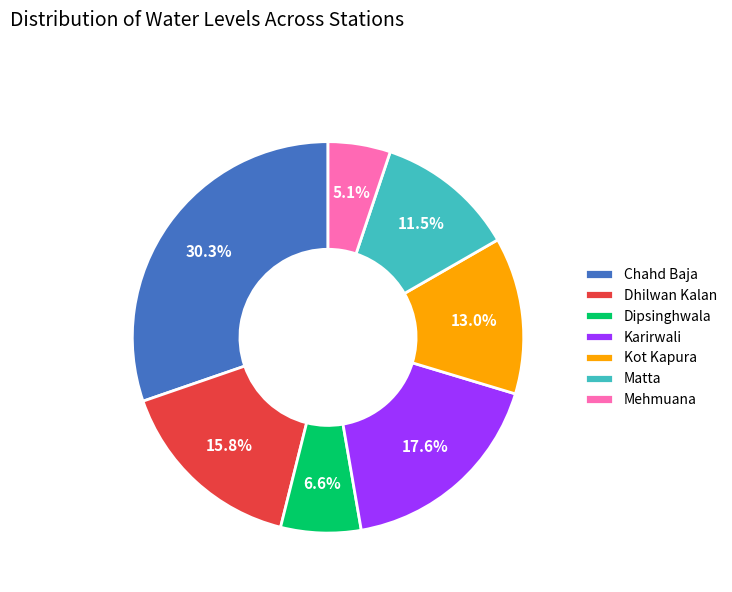

To the nearest percent, what is the average slice percentage?

14%